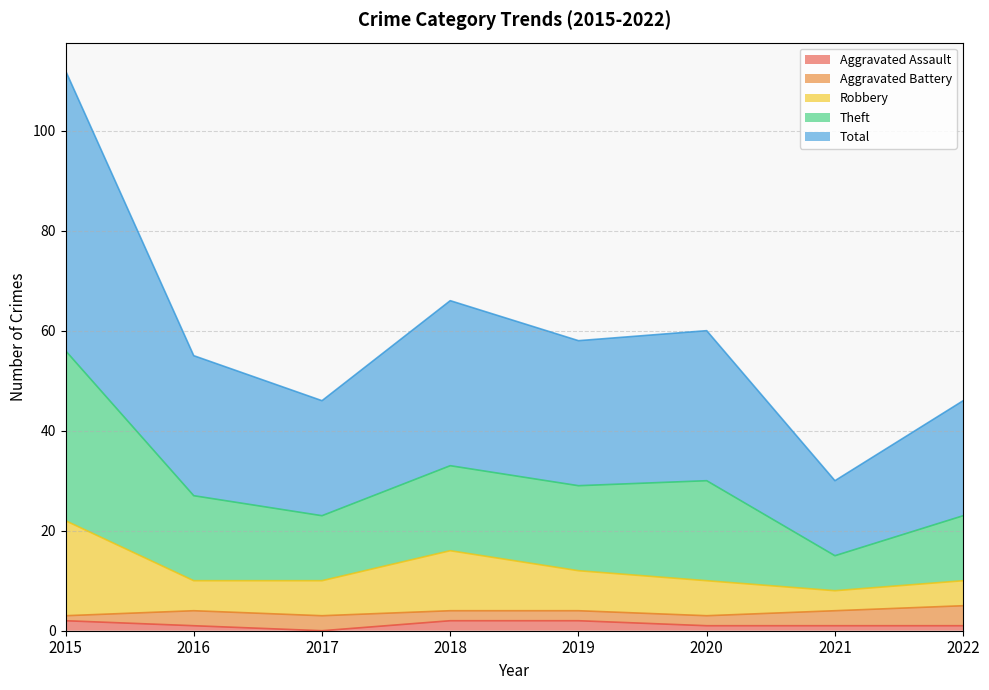

What are all the series names shown in the legend?

Aggravated Assault, Aggravated Battery, Robbery, Theft, Total